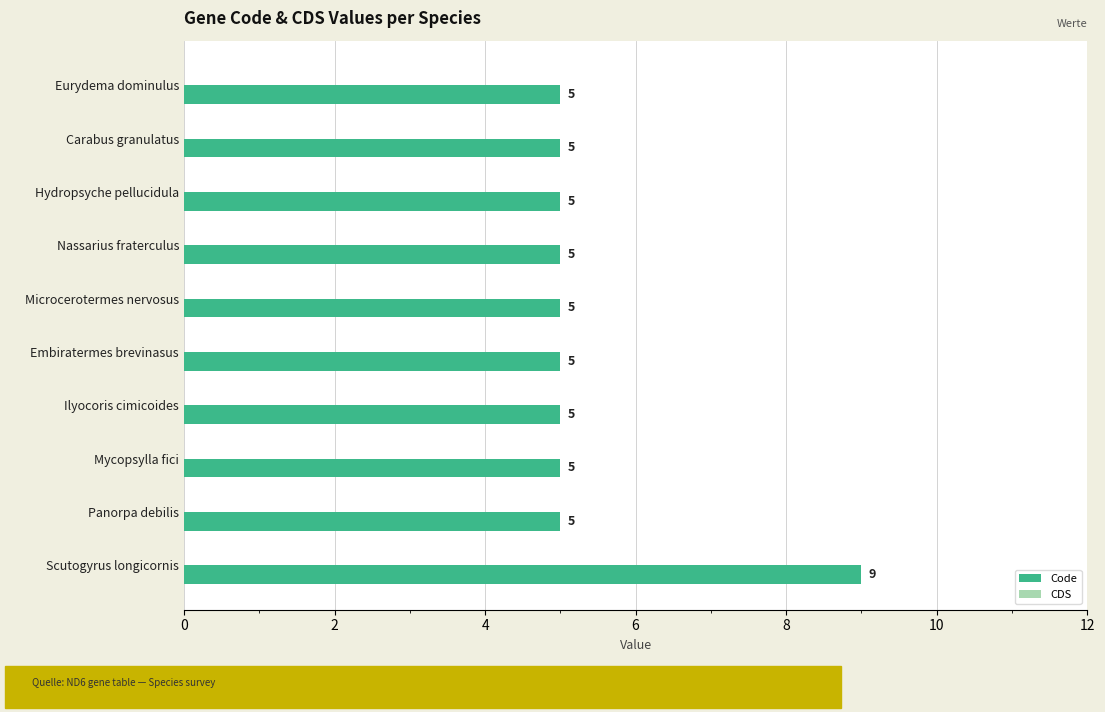

Approximately how many times larger is the value at Eurydema dominulus compared to Embiratermes brevinasus?

1.0